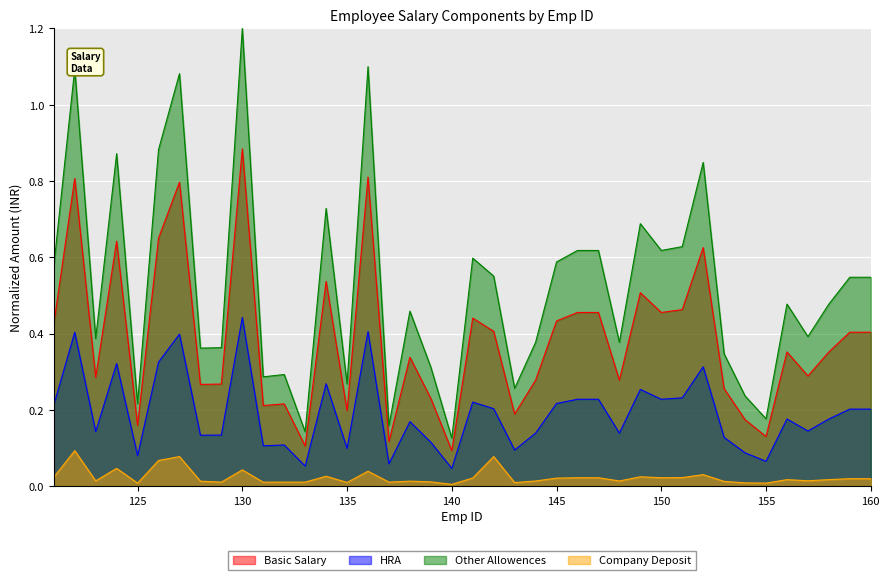

Between 136 and 151, which series saw the biggest shift?

Other Allowences